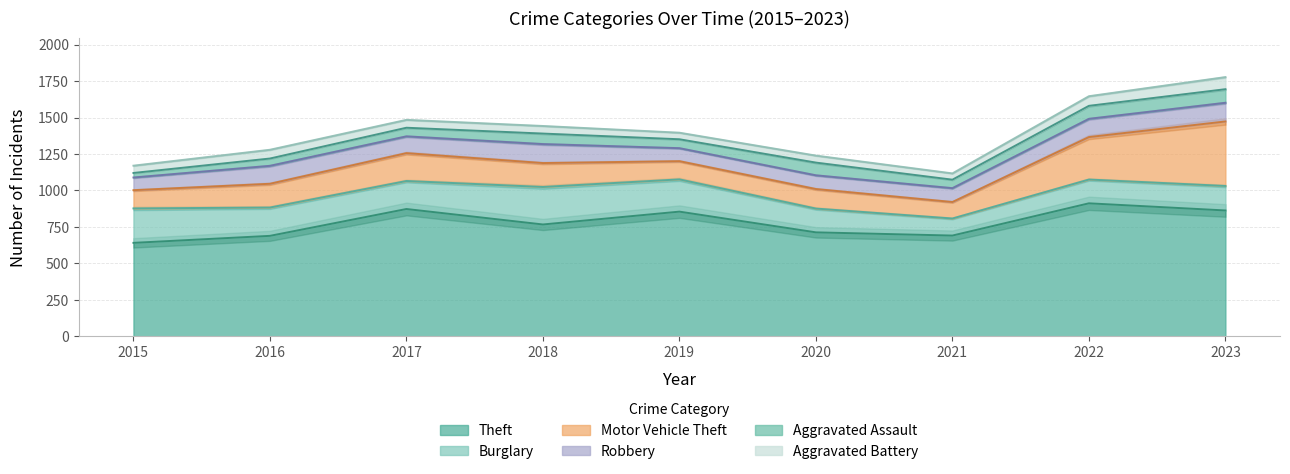

What is the difference between the maximum and minimum values in the Aggravated Assault series?

62